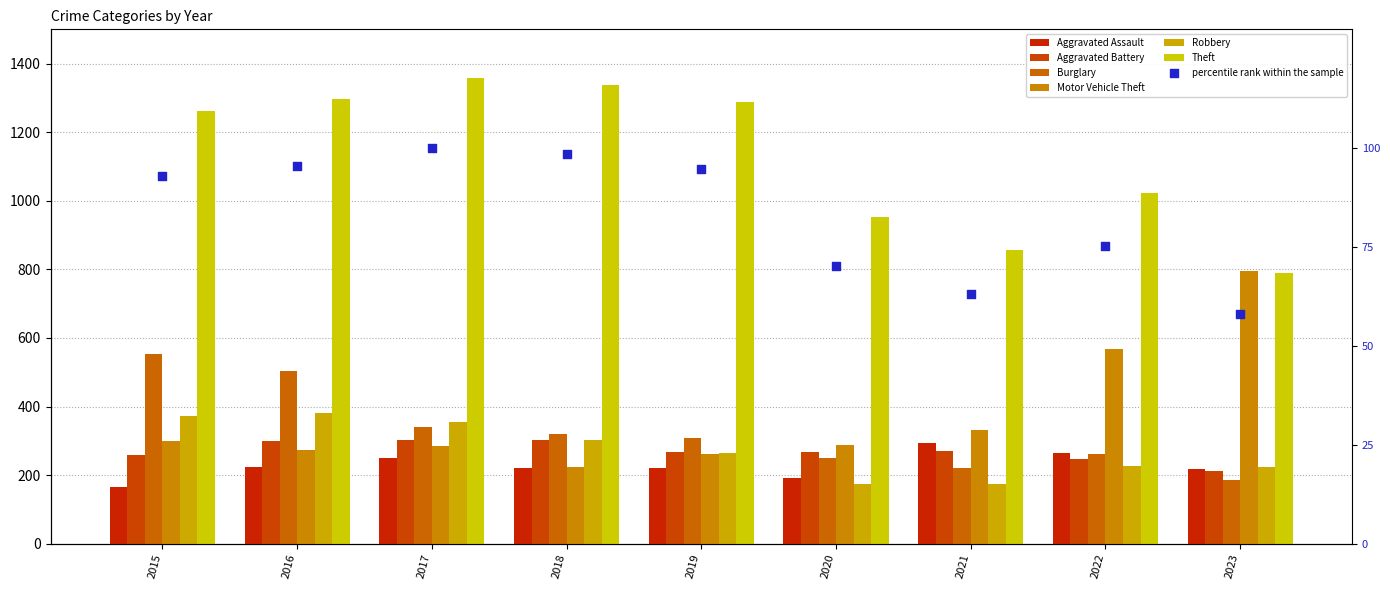

At how many categories does at least one series exceed 336?

9